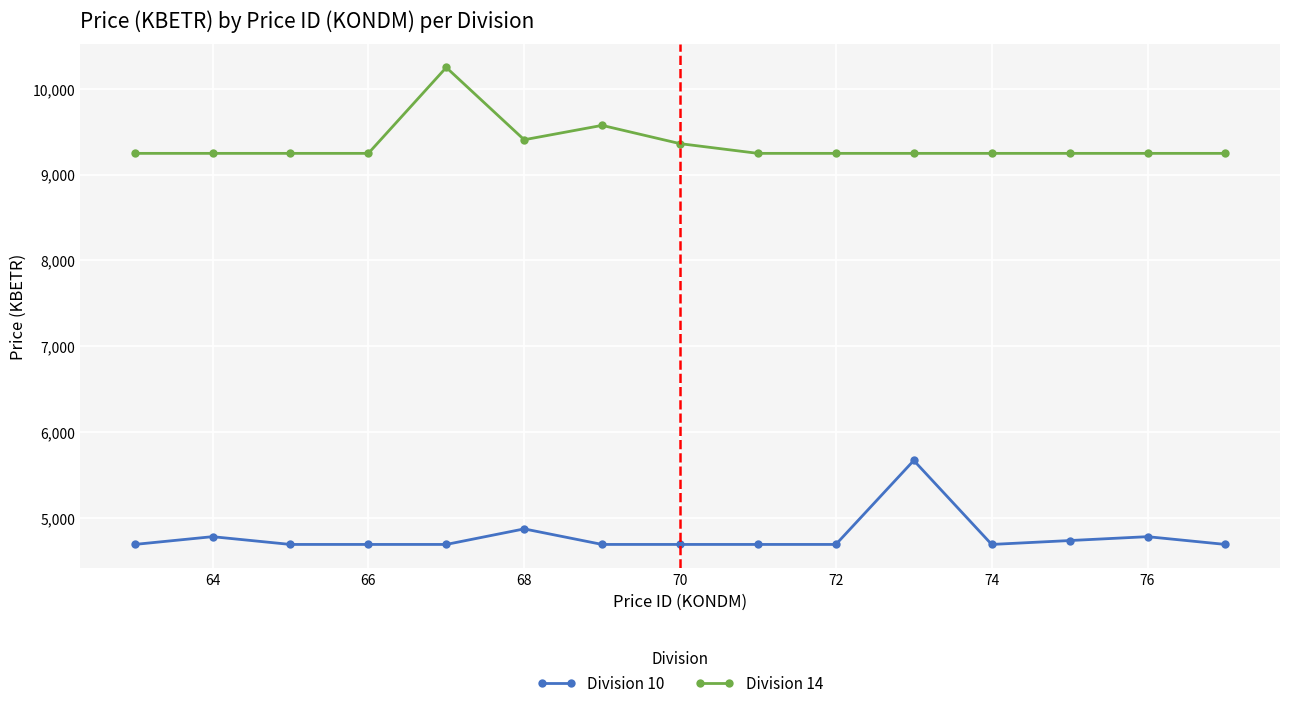

What is the smallest value displayed?

4687.2